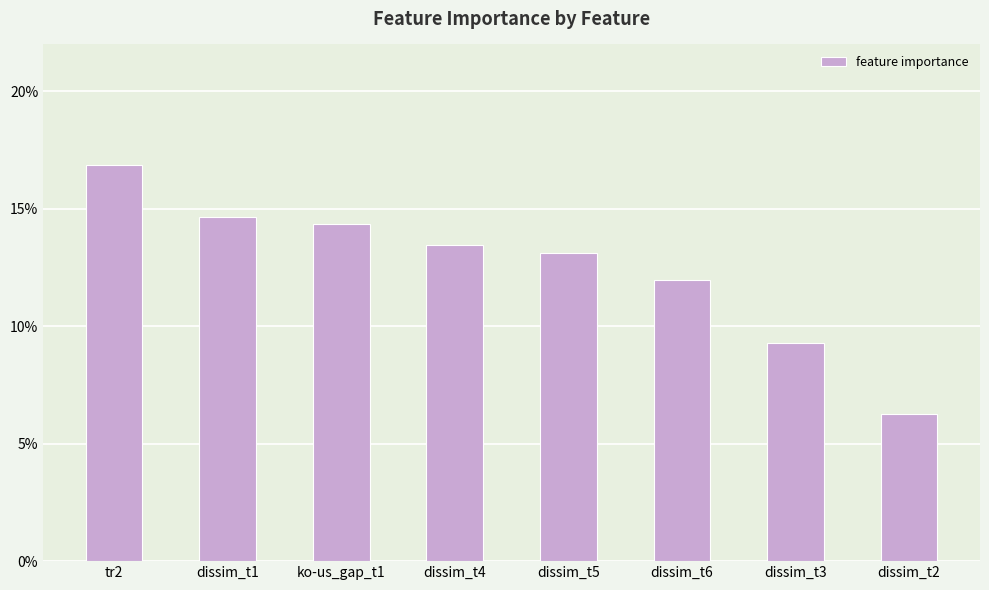

What is the maximum value shown in the chart?

0.2